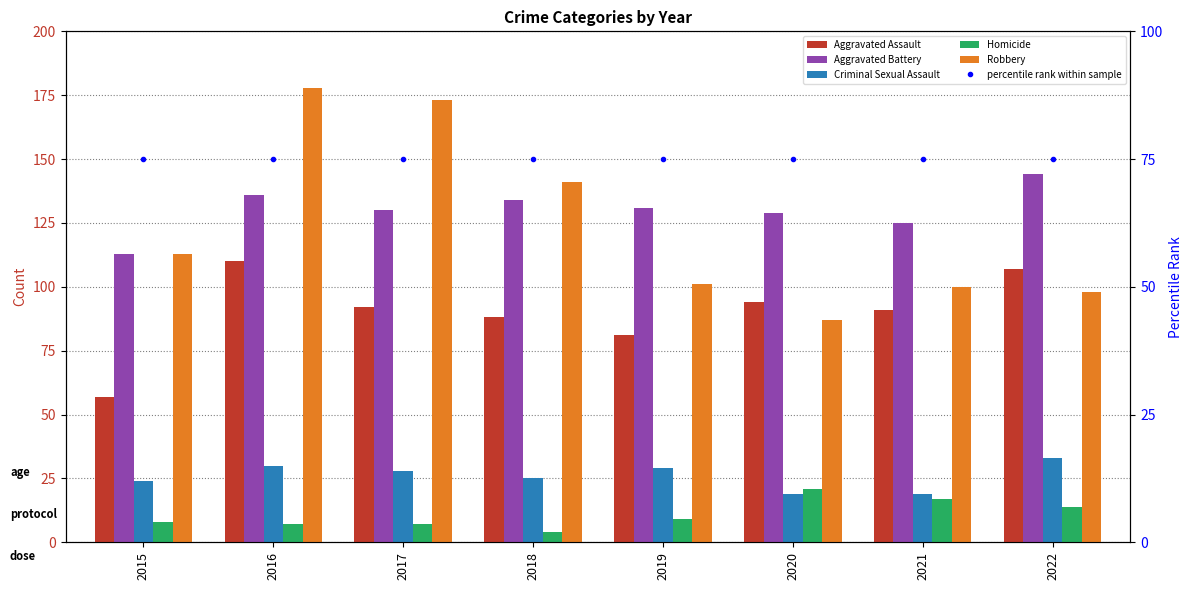

What is the approximate value of Homicide at 2018?

4